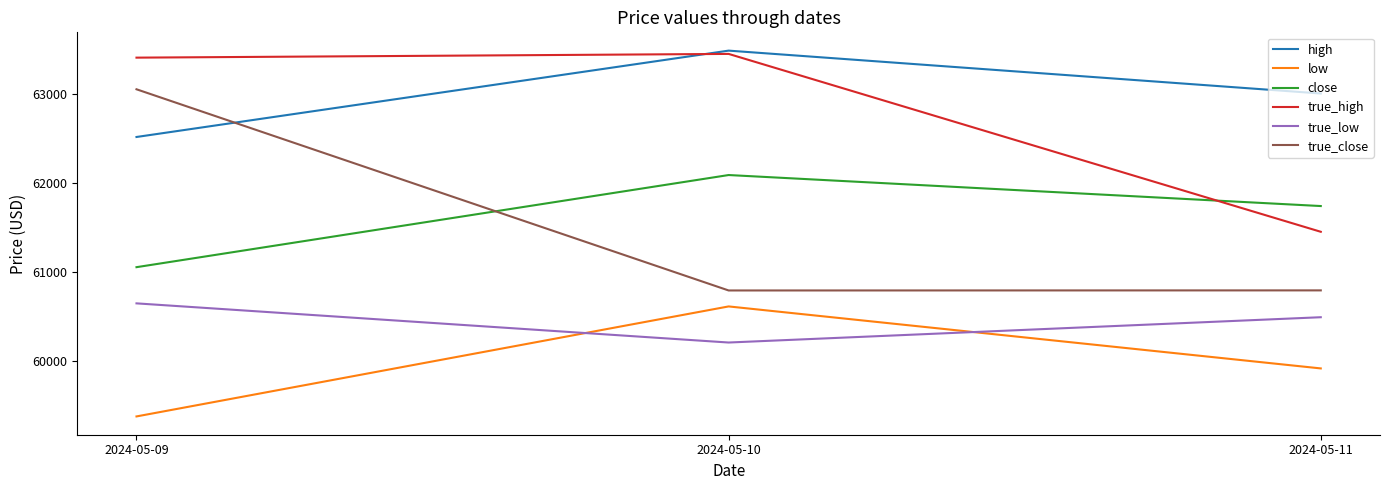

Which category has the highest value in the low series?

2024-05-10